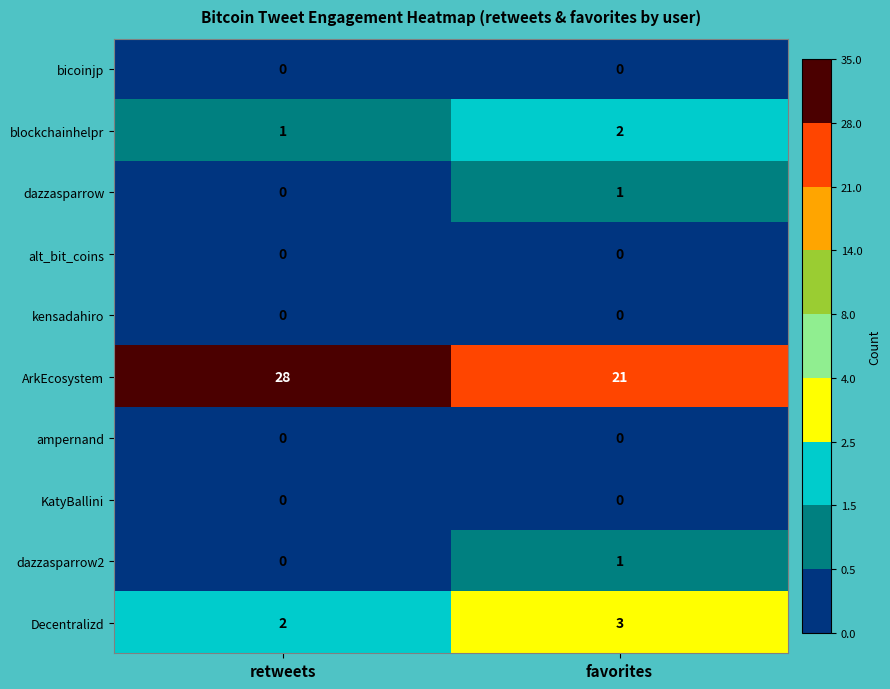

What is the sum of all Decentralizd values?

5